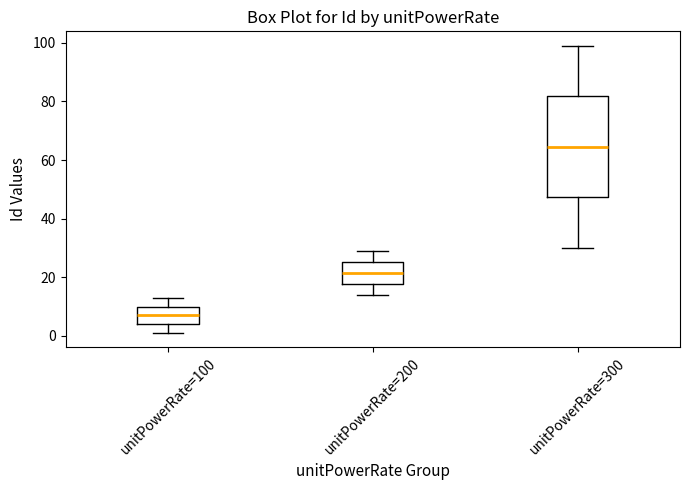

Where does the median line of the box for unitPowerRate=100 sit on the y-axis? The values are not printed on the chart, so give them approximately, as read against the axis.

8